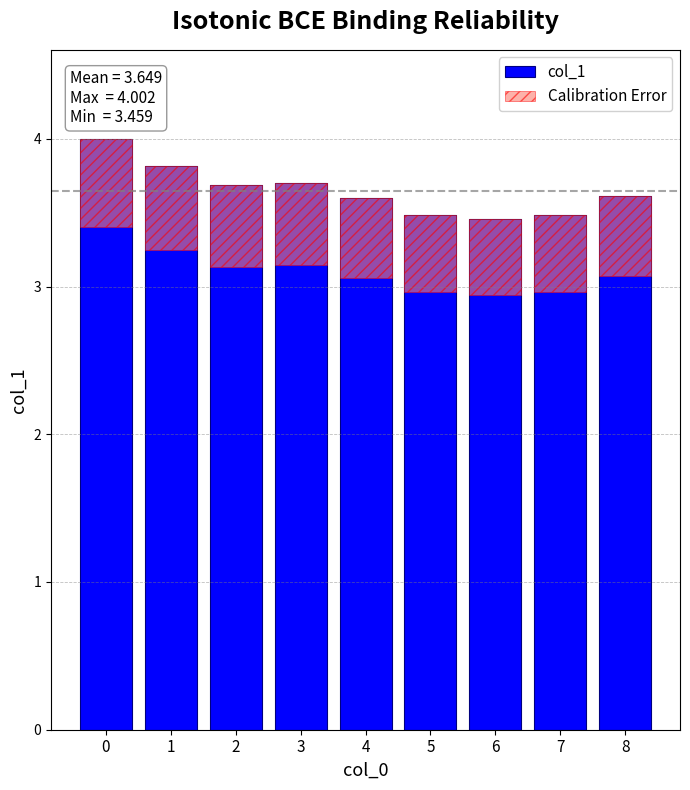

How many categories are shown in the chart?

9